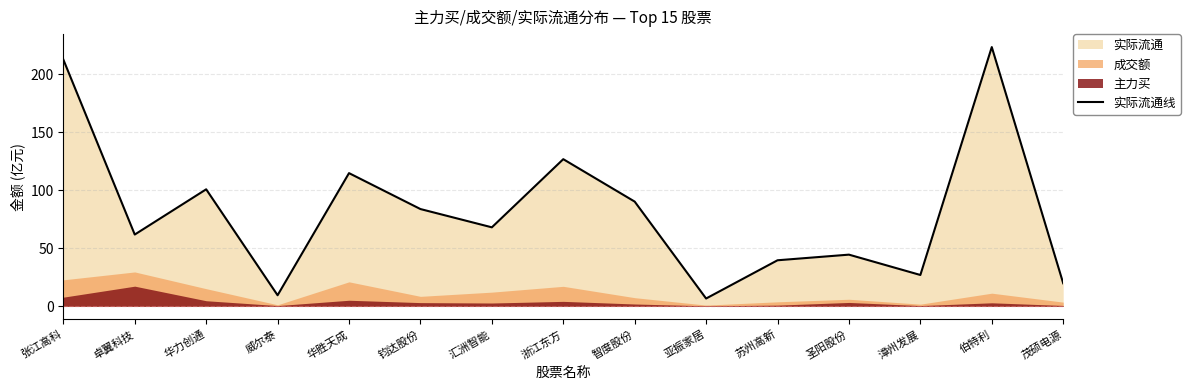

Between 亚振家居 and 茂硕电源, which is larger?

茂硕电源